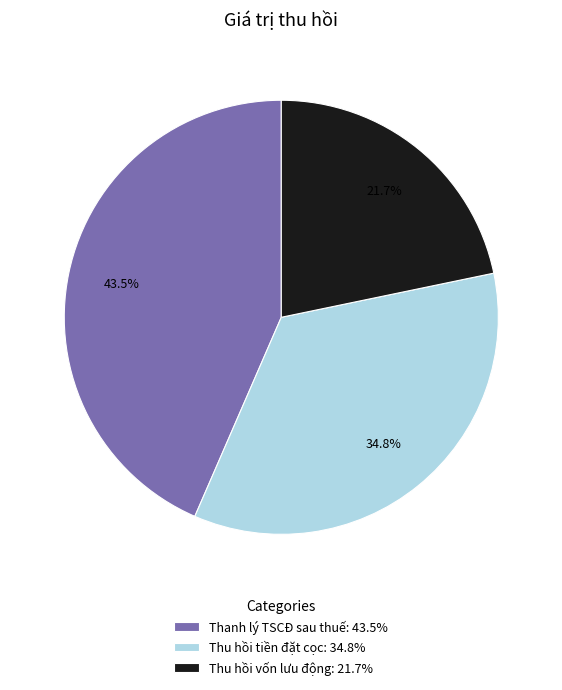

Is there a majority slice in this chart?

No